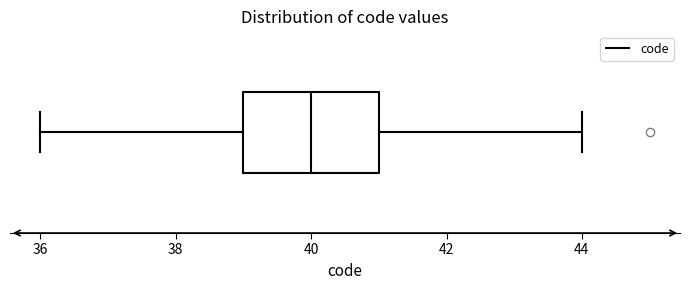

Transcribe this box plot: give where the median line is, the range the box spans, and where the two whiskers end, as read against the x-axis. The values are not printed on the chart, so give them approximately, as read against the axis.

median 40, box 39 to 41, whiskers 36 to 44